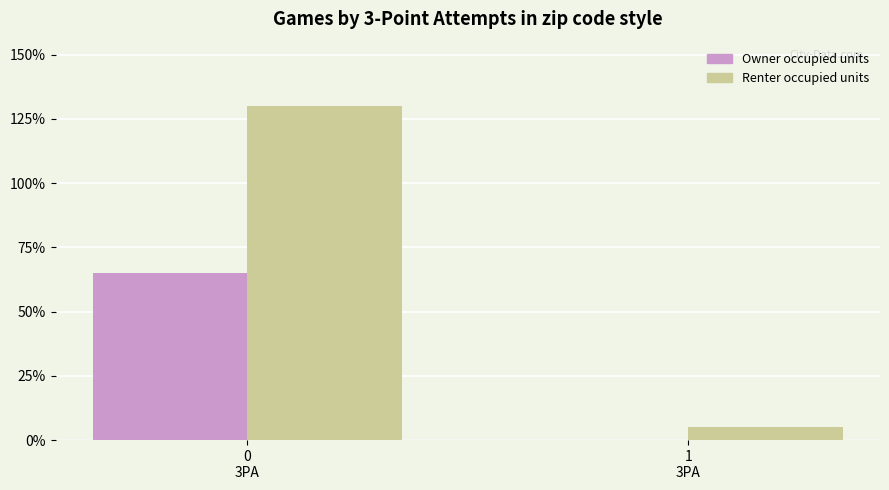

Is it true that Owner occupied units equals 0 at 1
3PA?

True